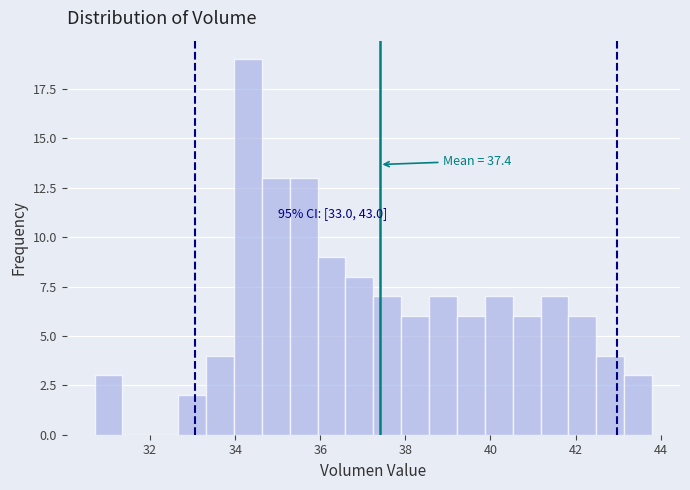

Read against the x-axis, roughly where is the centre of the tallest bar?

34.2